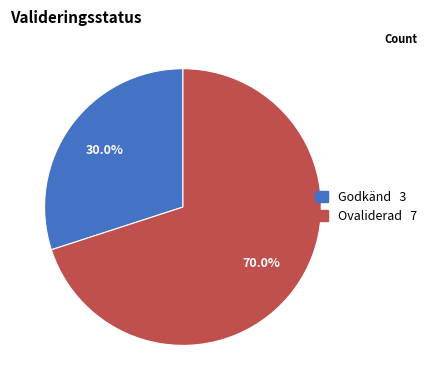

How many slices are in this pie chart?

2